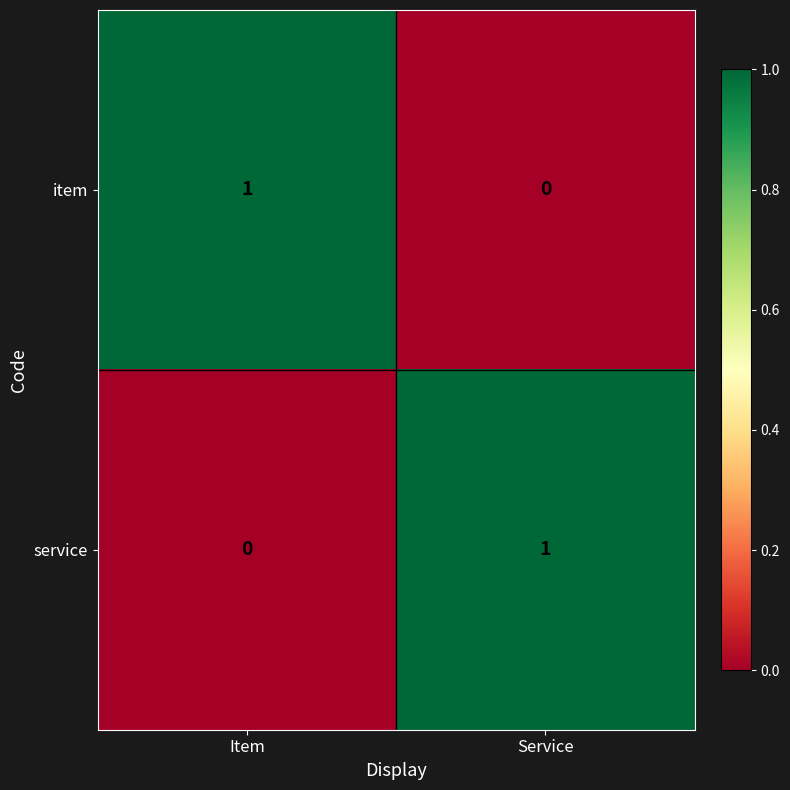

Reading right to left, what are all the values shown in this chart?

item: Service=0	Item=1
service: Service=1	Item=0